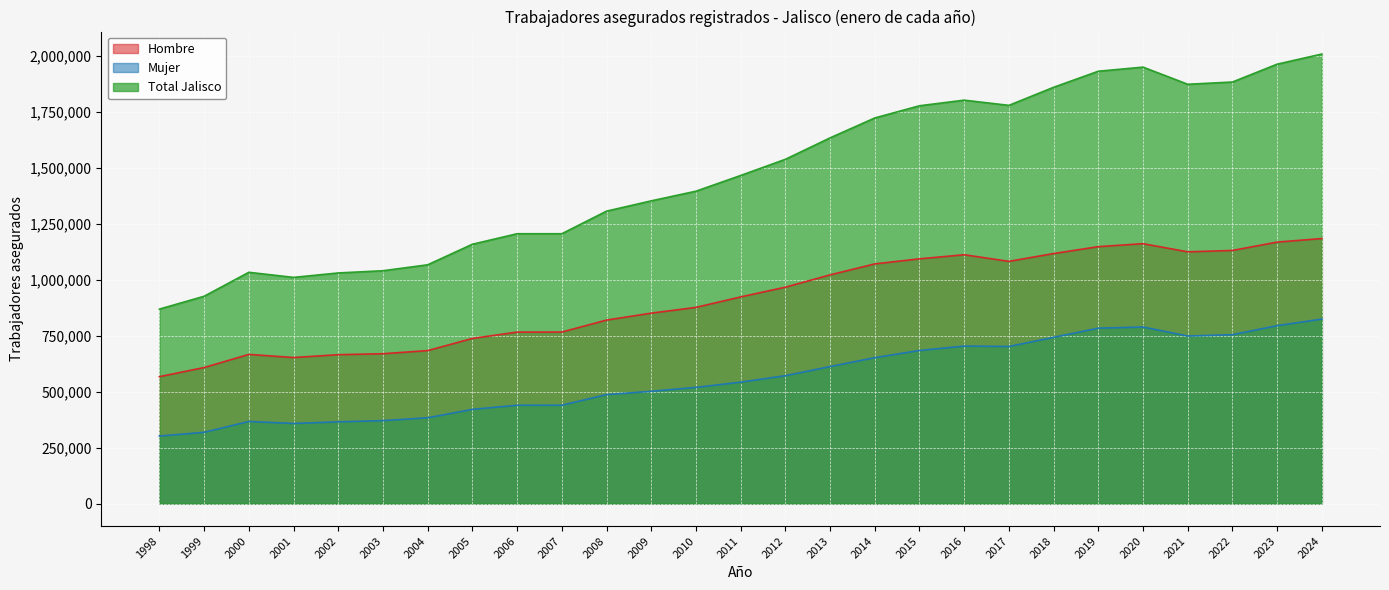

What is the sum of the Total Jalisco values at 2023 and 2010?

3361082